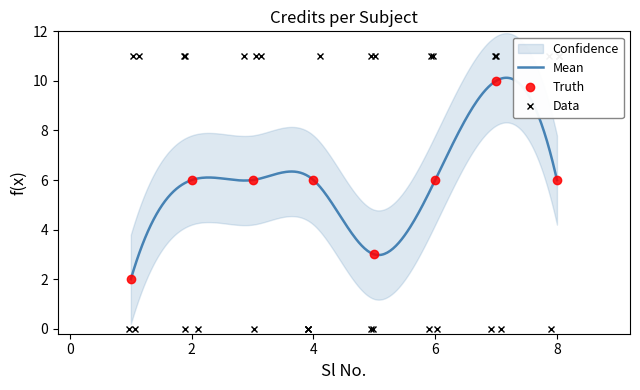

What is the sum of the values at 5 and 2?

9